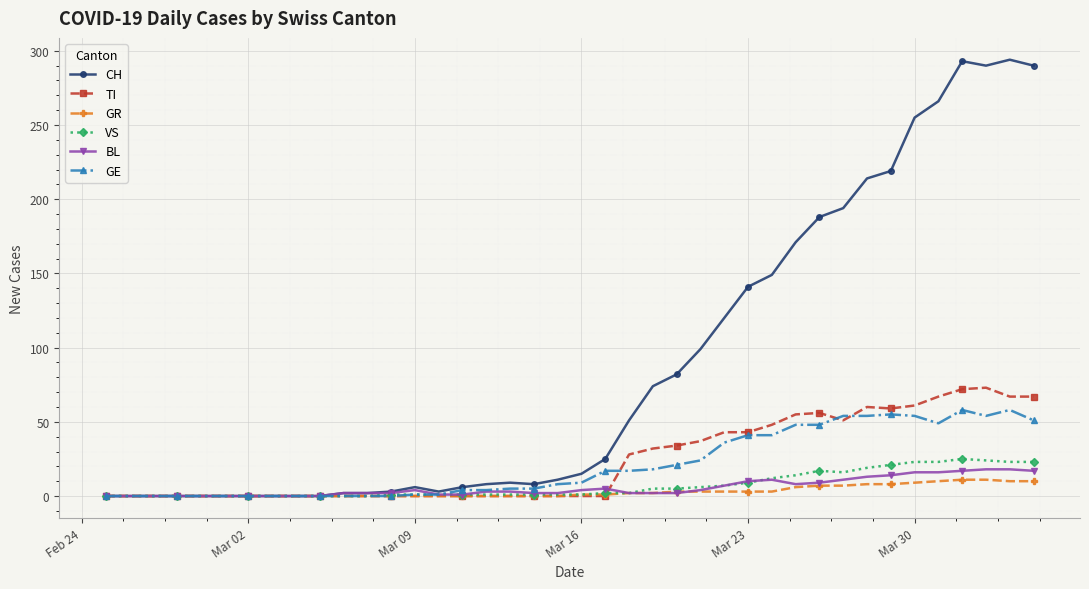

Which series has the largest range (max minus min)?

CH